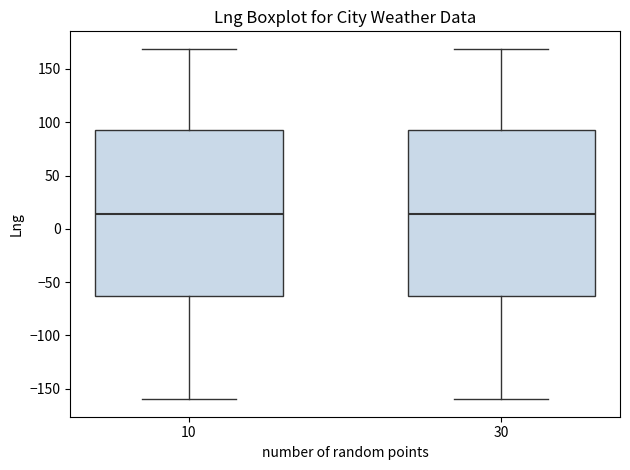

Reading left to right, read every box against the y-axis: the position of its median line, the range the box covers, and the ends of its whiskers. The values are not printed on the chart, so give them approximately, as read against the axis.

10: median 15, box -65 to 95, whiskers -160 to 170
30: median 15, box -65 to 95, whiskers -160 to 170